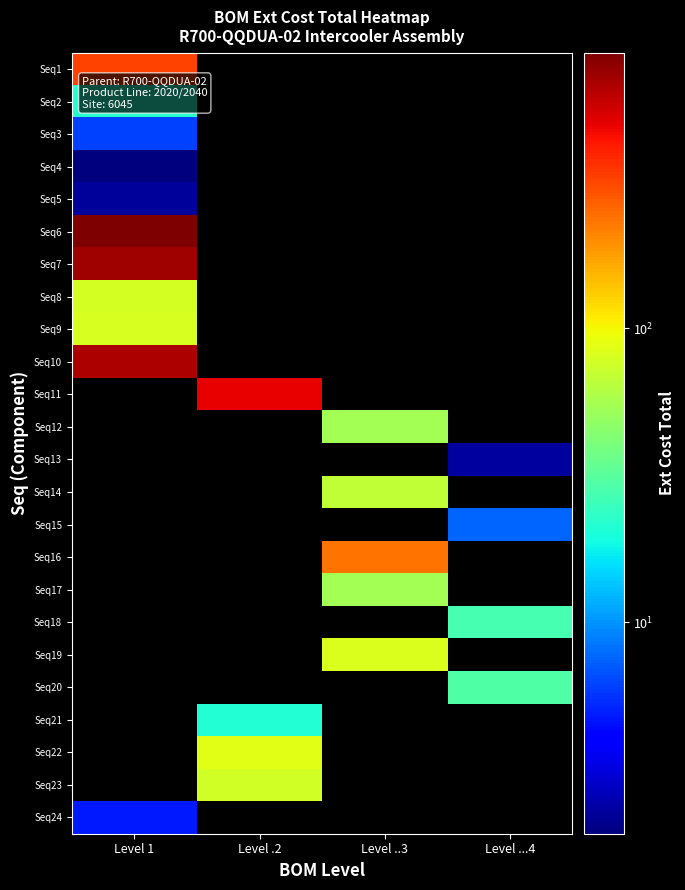

List the series in order of their peak value, highest first.

Seq6, Seq7, Seq10, Seq1, Seq9, Seq8, Seq2, Seq3, Seq5, Seq4, Seq11, Seq12, Seq13, Seq14, Seq15, Seq16, Seq17, Seq18, Seq19, Seq20, Seq21, Seq22, Seq23, Seq24